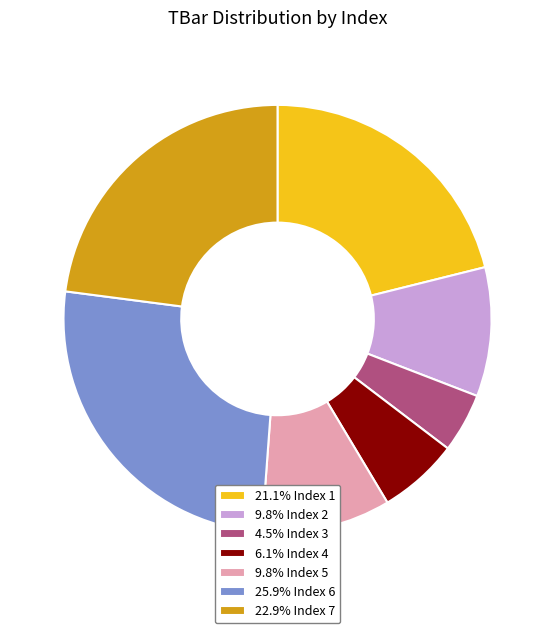

What is the ratio of the value at 25.9% Index 6 to the value at 6.1% Index 4?

4.3